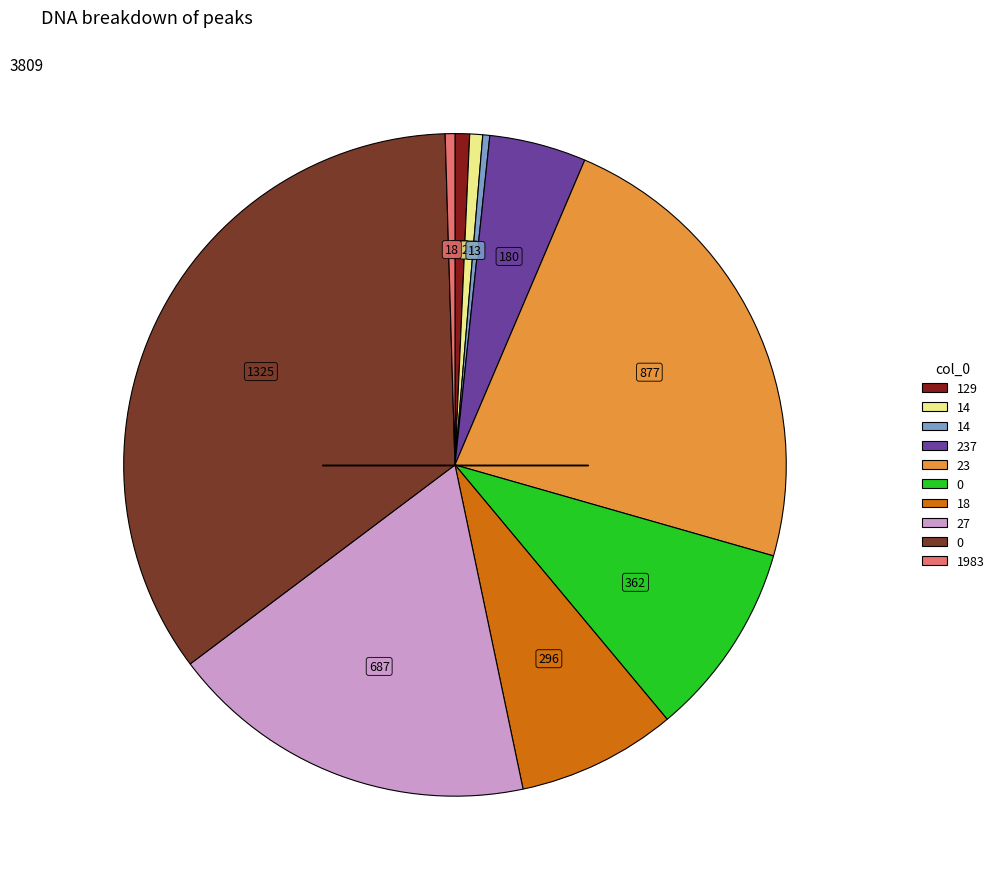

Is there a majority slice in this chart?

No